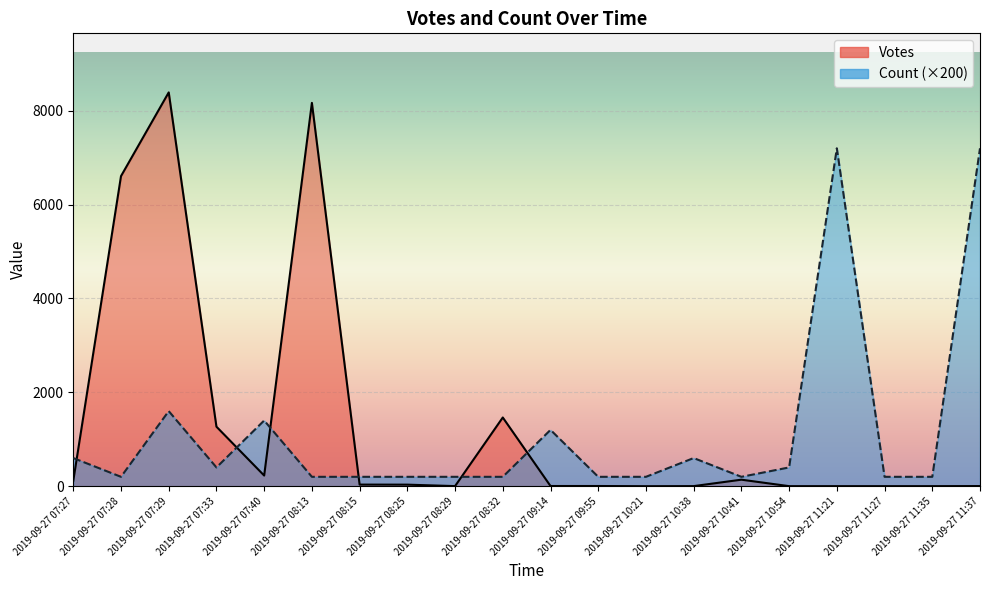

Between 2019-09-27 07:27 and 2019-09-27 11:37, which is larger?

2019-09-27 07:27